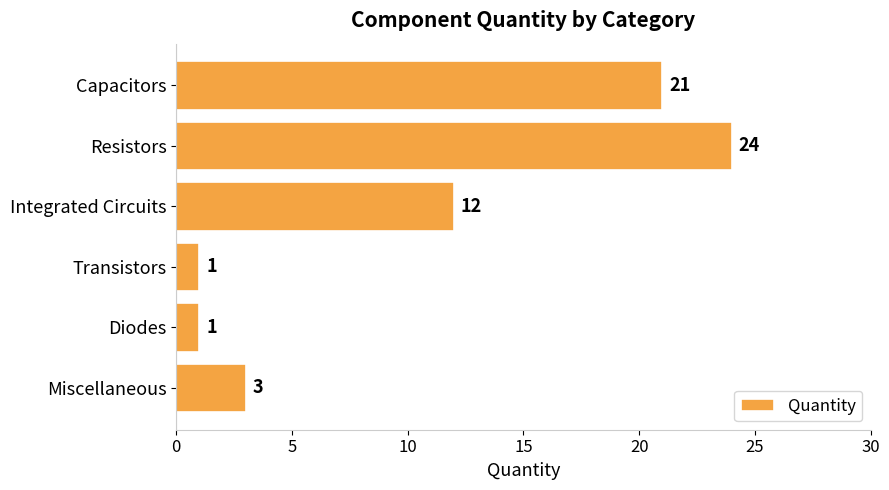

Reading bottom to top, extract all data points from this chart.

Miscellaneous=3	Diodes=1	Transistors=1	Integrated Circuits=12	Resistors=24	Capacitors=21